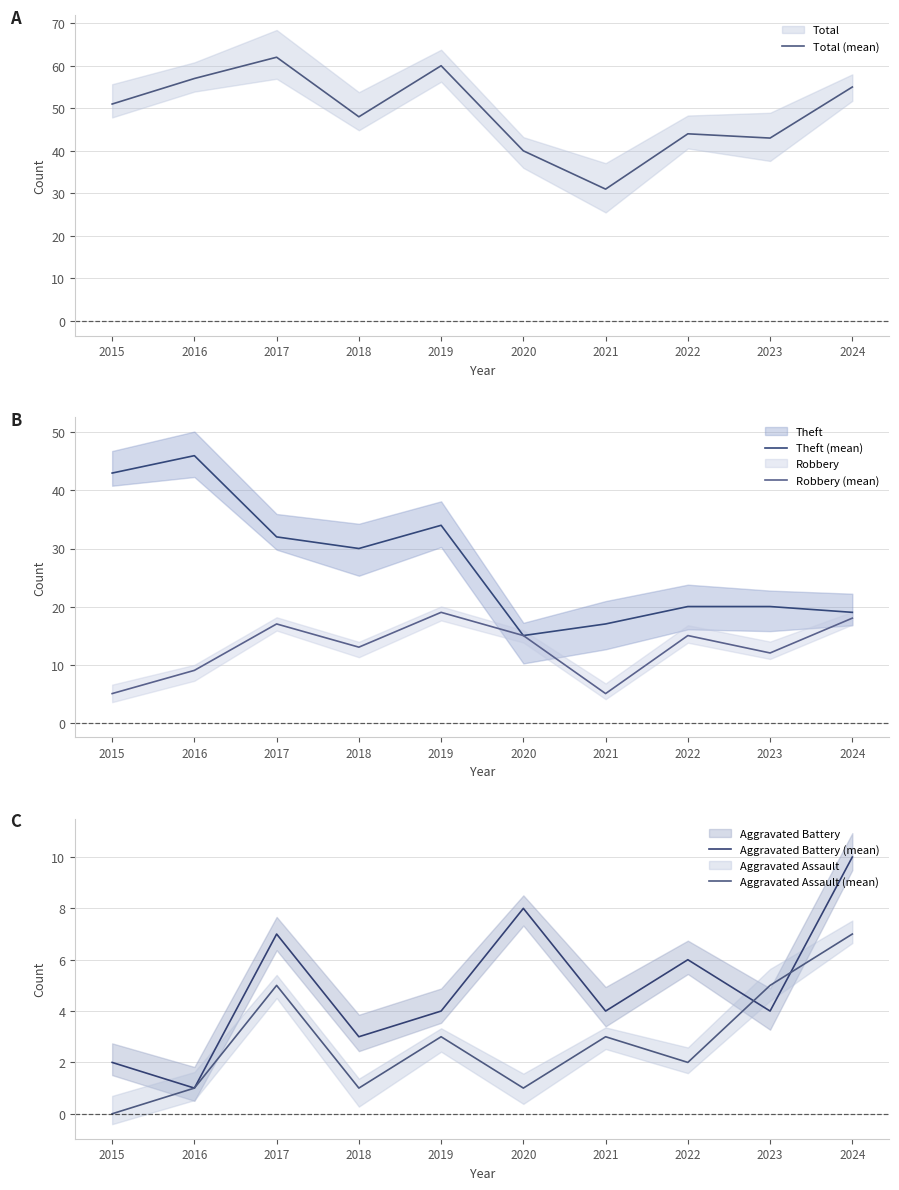

Where is Aggravated Assault (mean) nearest to the value 3?

2019